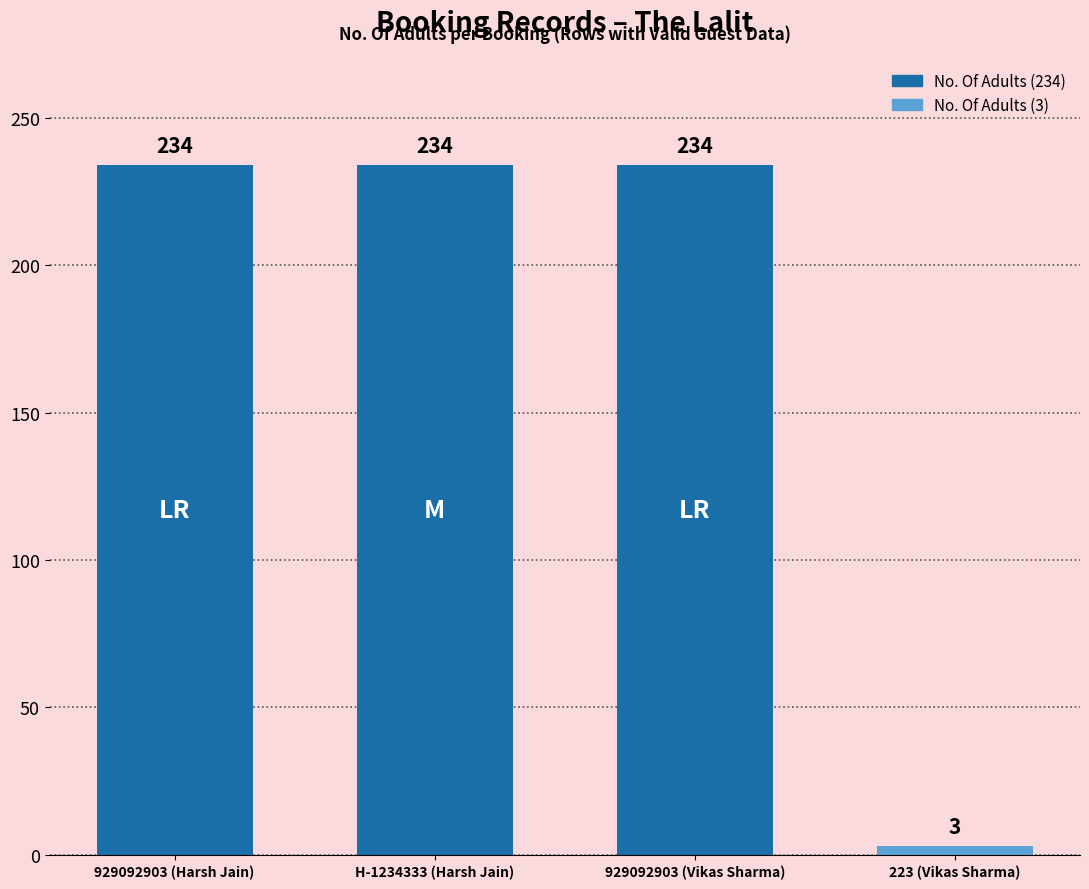

Reading right to left, what are all the values shown in this chart?

223 (Vikas Sharma)=3	929092903 (Vikas Sharma)=234	H-1234333 (Harsh Jain)=234	929092903 (Harsh Jain)=234